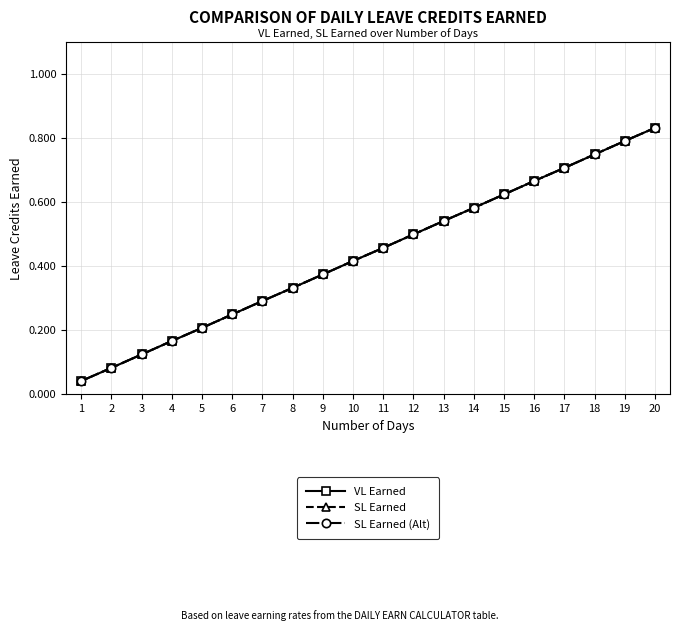

Which series changed the most between 1 and 5?

VL Earned